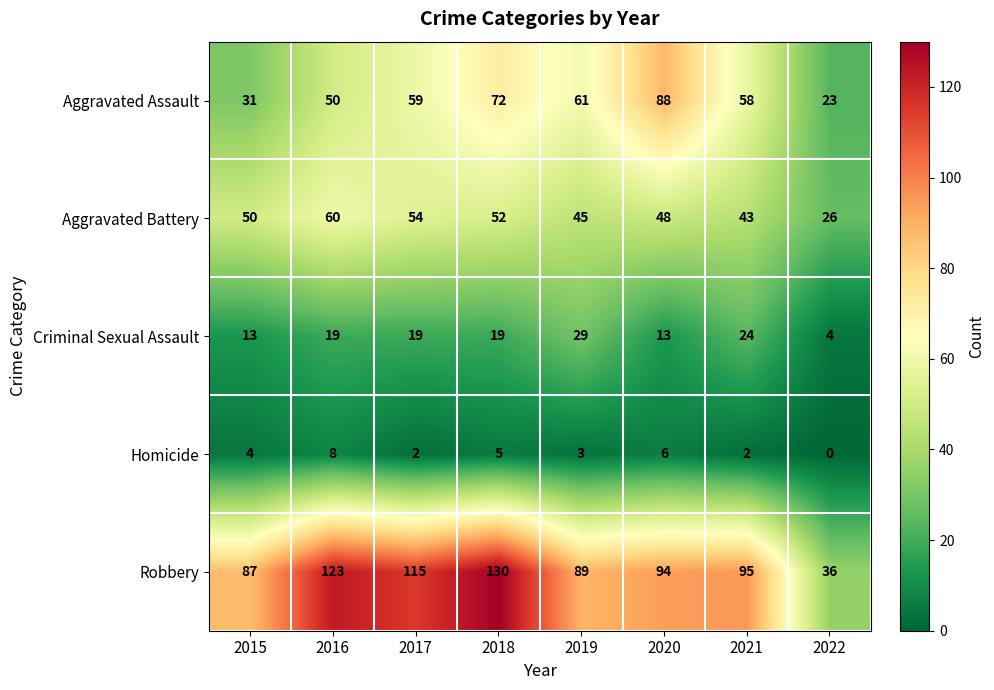

Which series has the largest total across all categories?

Robbery